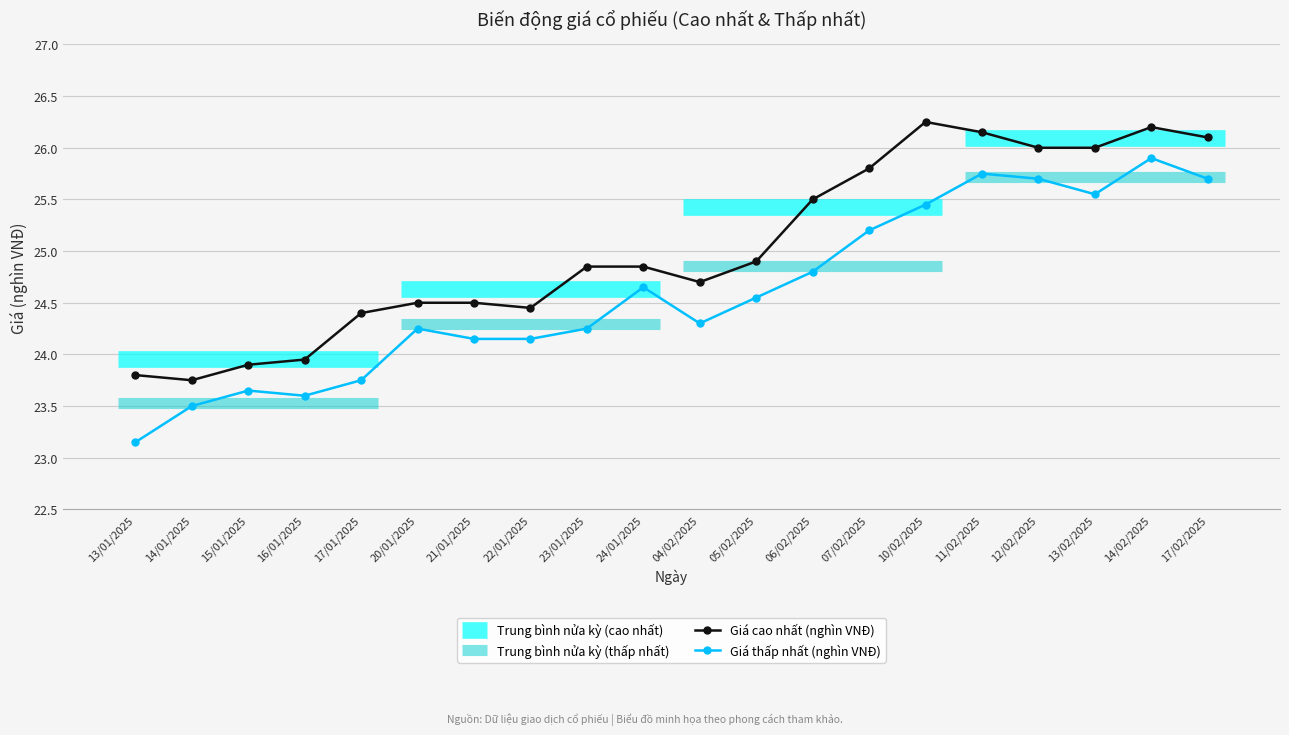

The Giá cao nhất (nghìn VNĐ) series shows 24.9 at 23/01/2025. True or false?

True